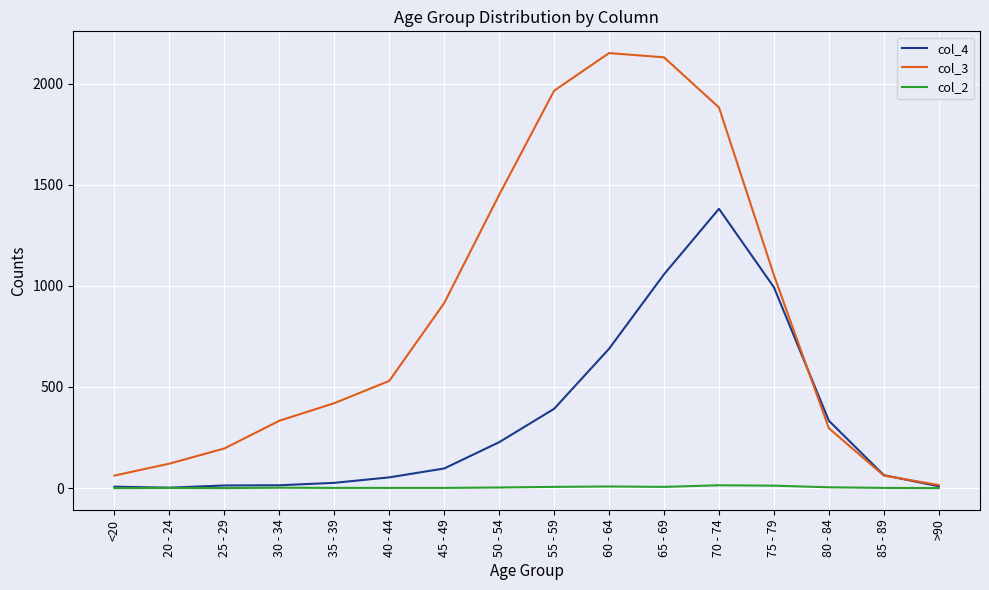

The value of col_4 at 70 - 74 is 1381. True or false?

True